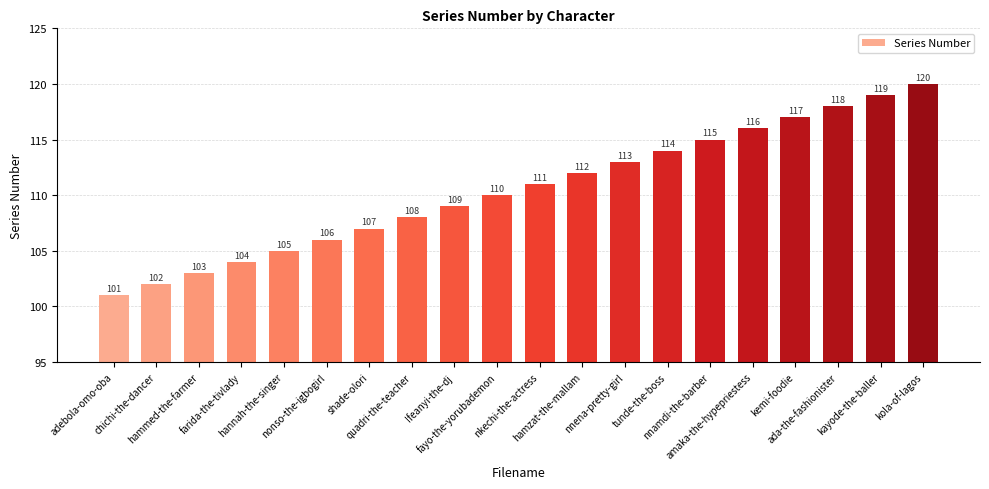

How many data points are less than 111?

10